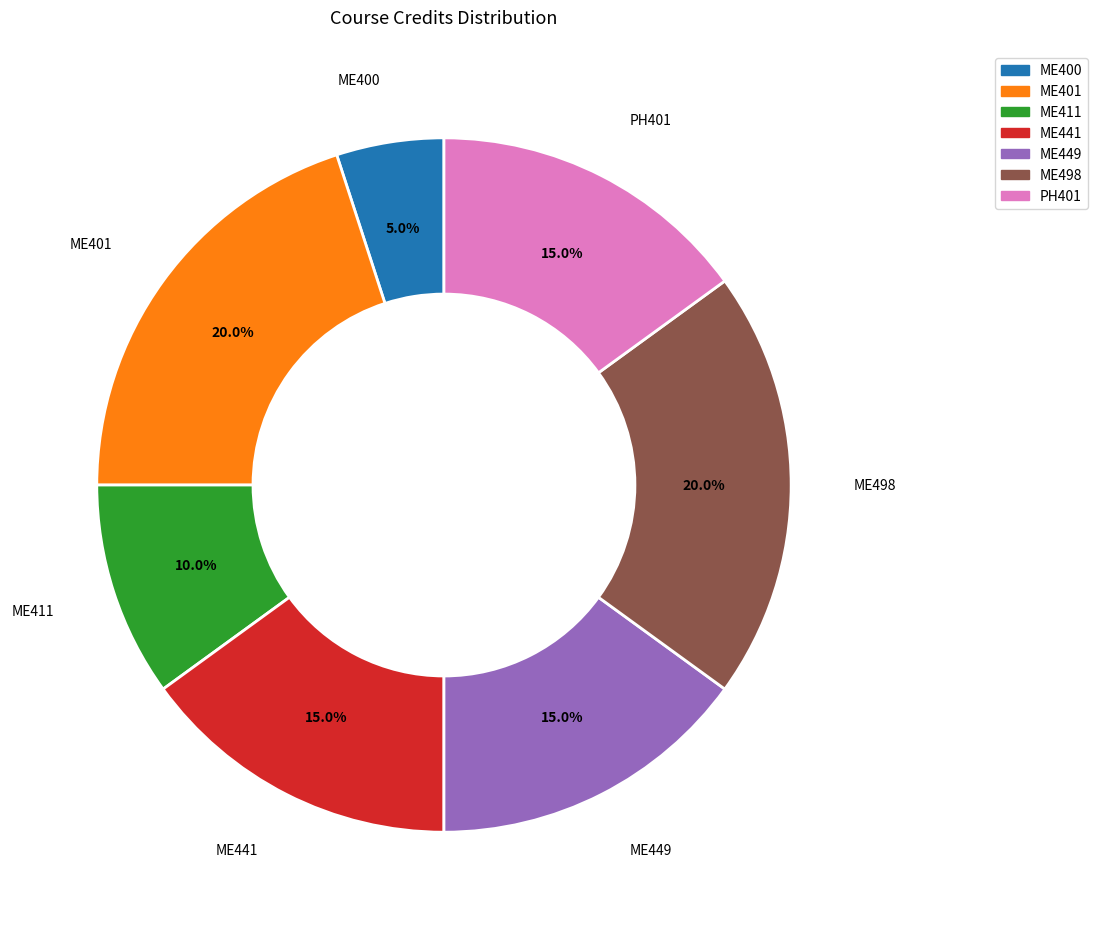

Does ME498 account for over 50% of the chart?

No